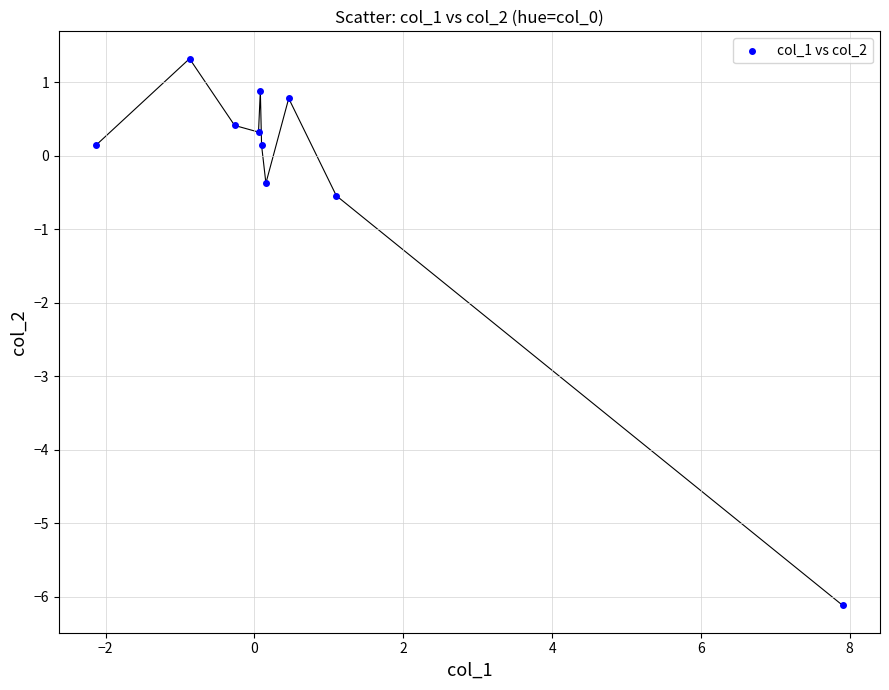

What Y value in the scatter plot is closest to -2?

-0.5